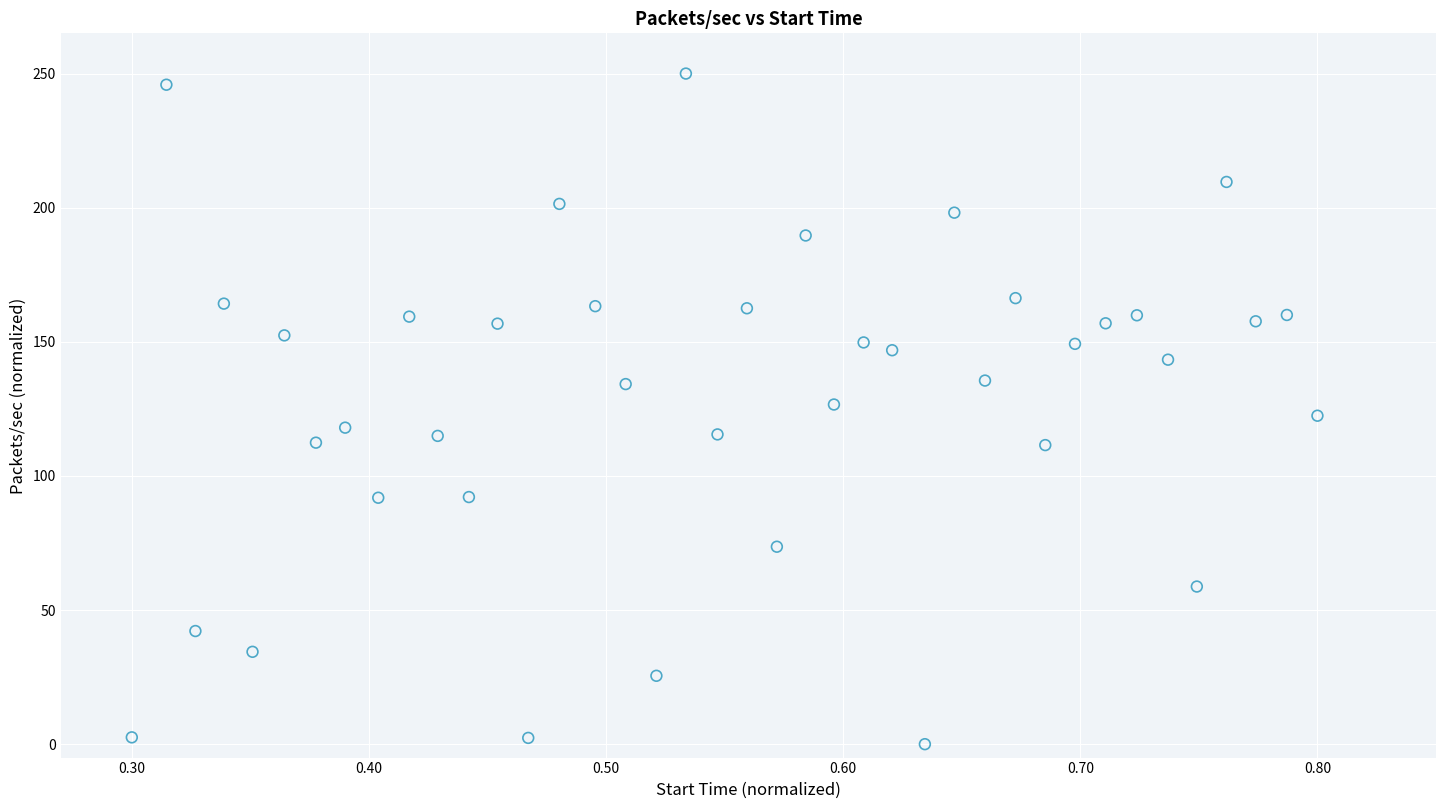

What is the range of X values (max minus min)?

0.5